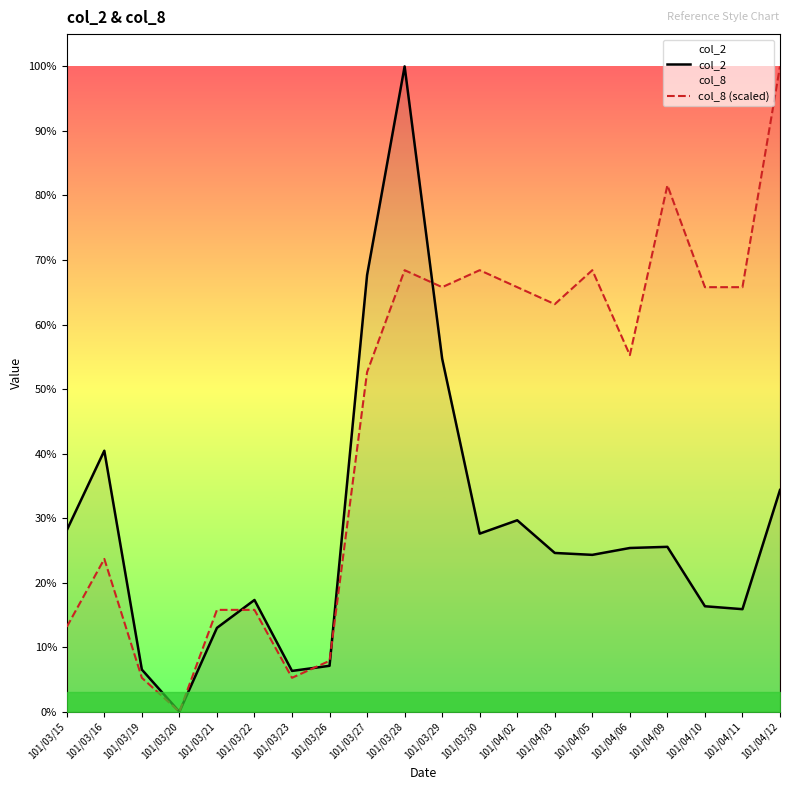

Which series has the largest range (max minus min)?

col_8 (scaled)